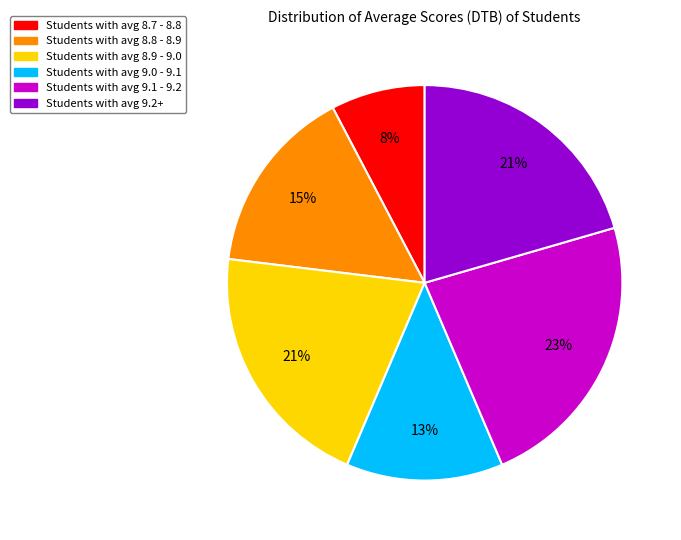

To the nearest percent, what is the difference between the largest and smallest slice percentages?

15%